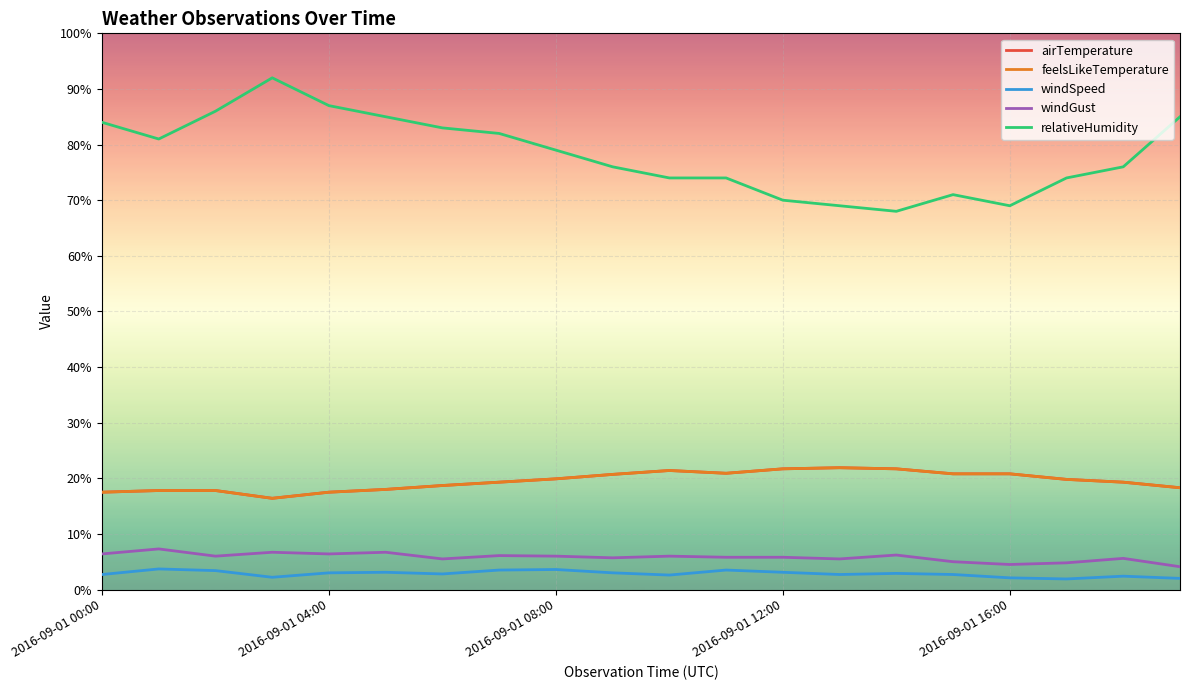

Does the chart have visible grid lines?

Yes